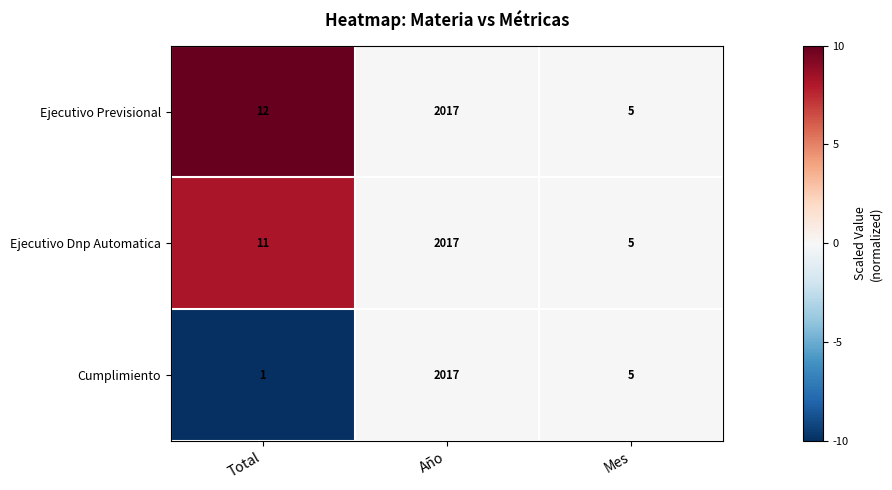

What is the average value of the Ejecutivo Previsional series?

678